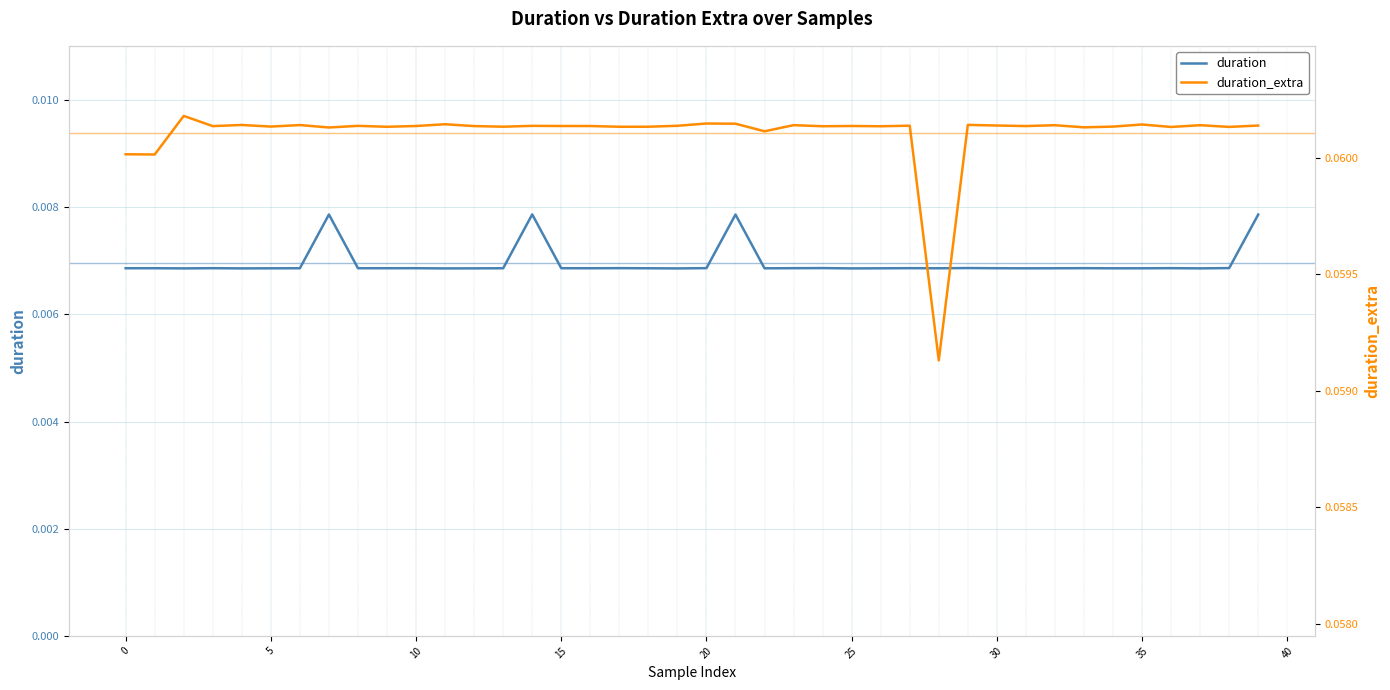

Count the duration_extra values in the range 0 to 1.

40